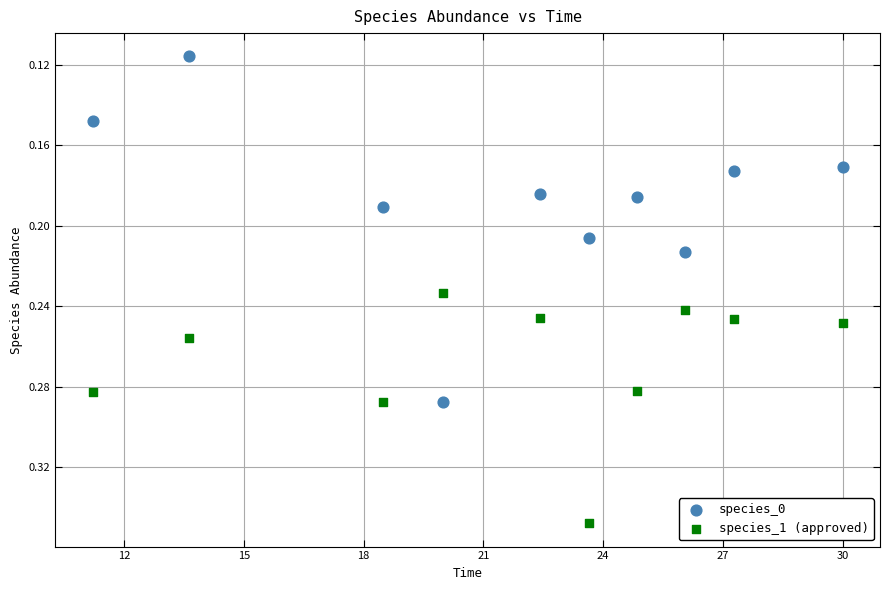

What is the X range (max minus min) for the scatter plot?

18.8